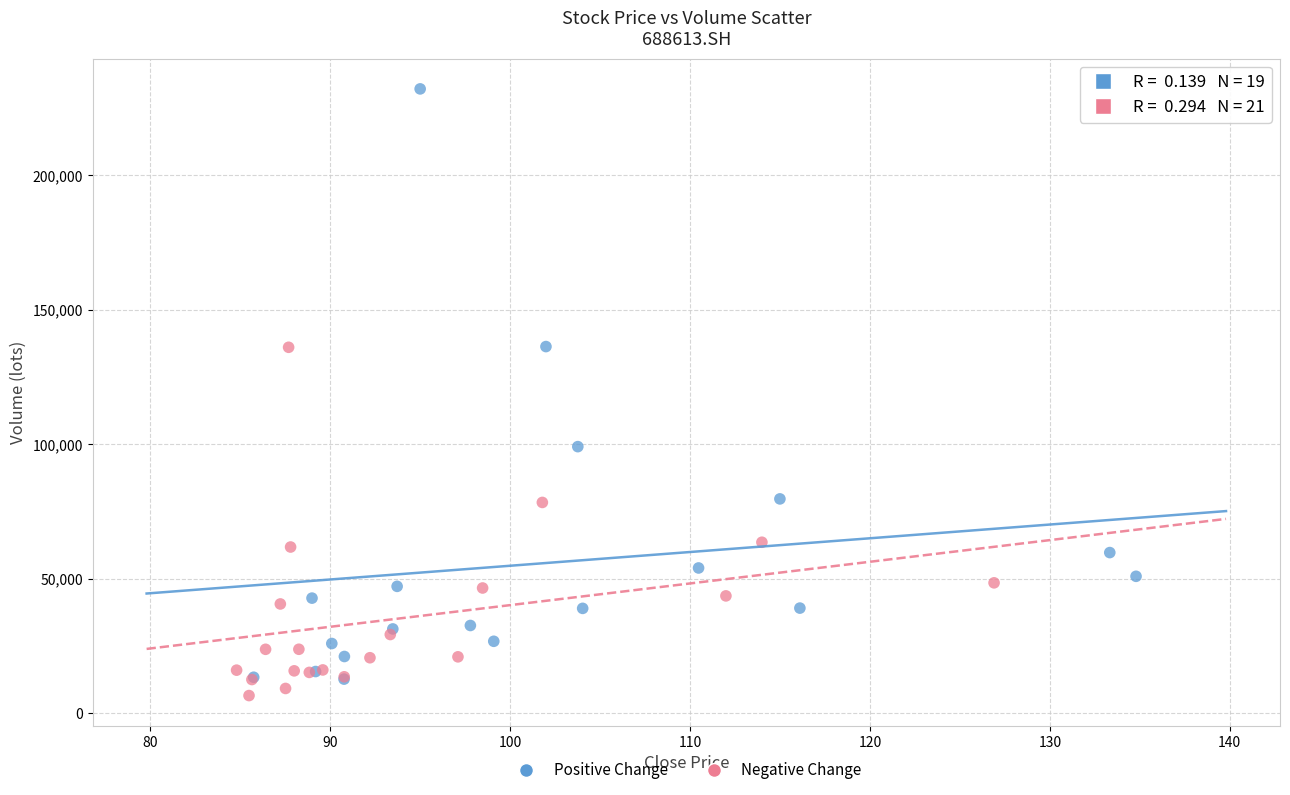

Which series has the widest spread of Y values?

Positive Change